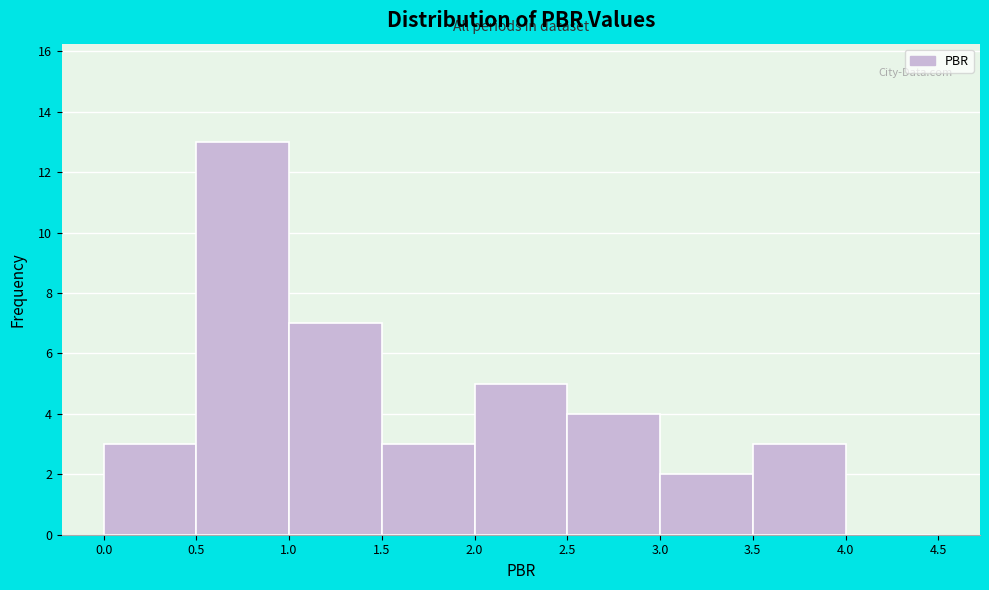

Which range on the x-axis has the tallest bar?

0.5 to 1.0